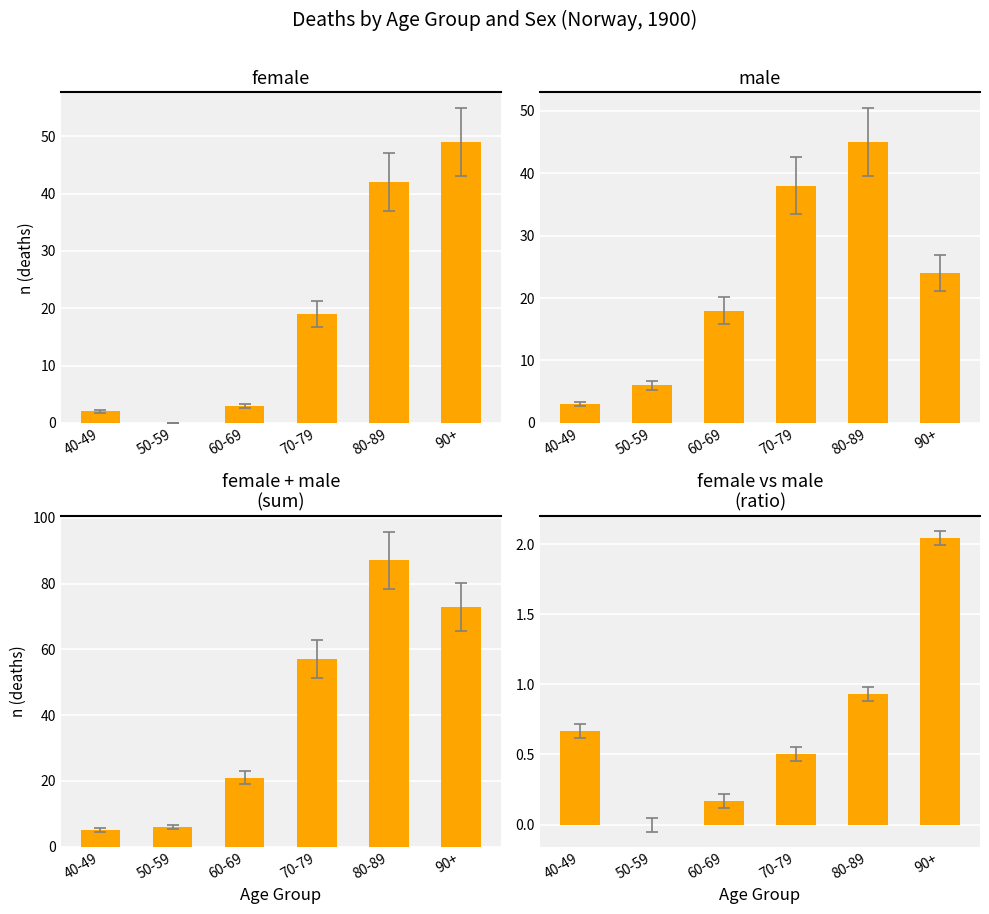

At which category is the sum across all series the highest?

80-89